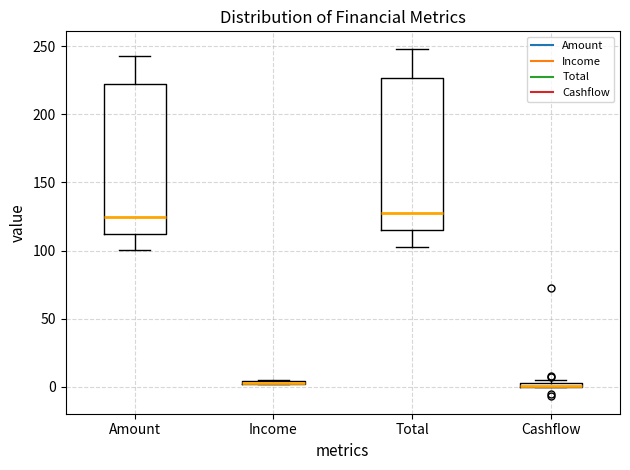

Where is the lower edge of the box for Cashflow on the y-axis? The values are not printed on the chart, so give them approximately, as read against the axis.

0